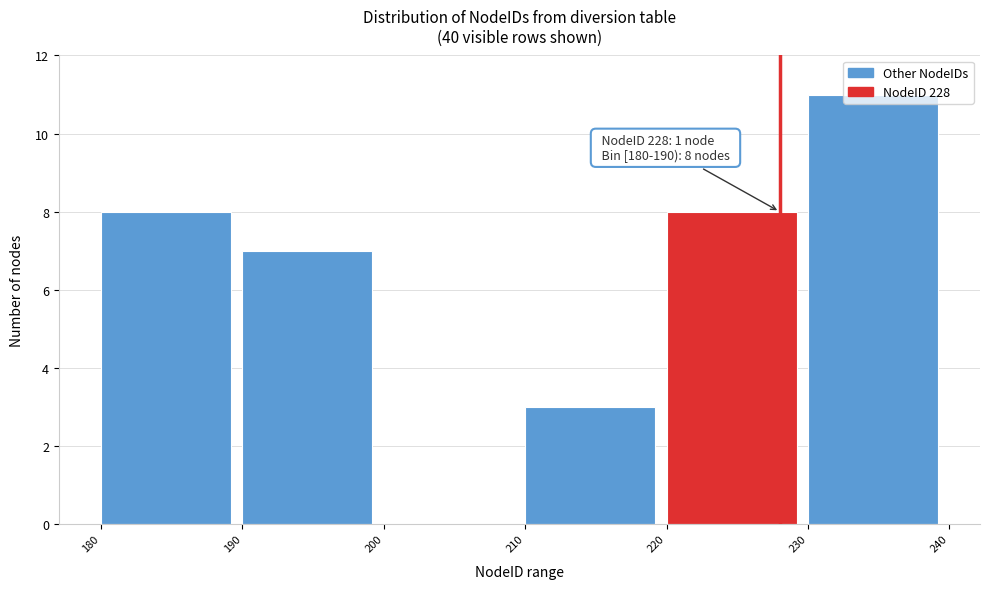

Over which range of the x-axis is the bar tallest?

230 to 240